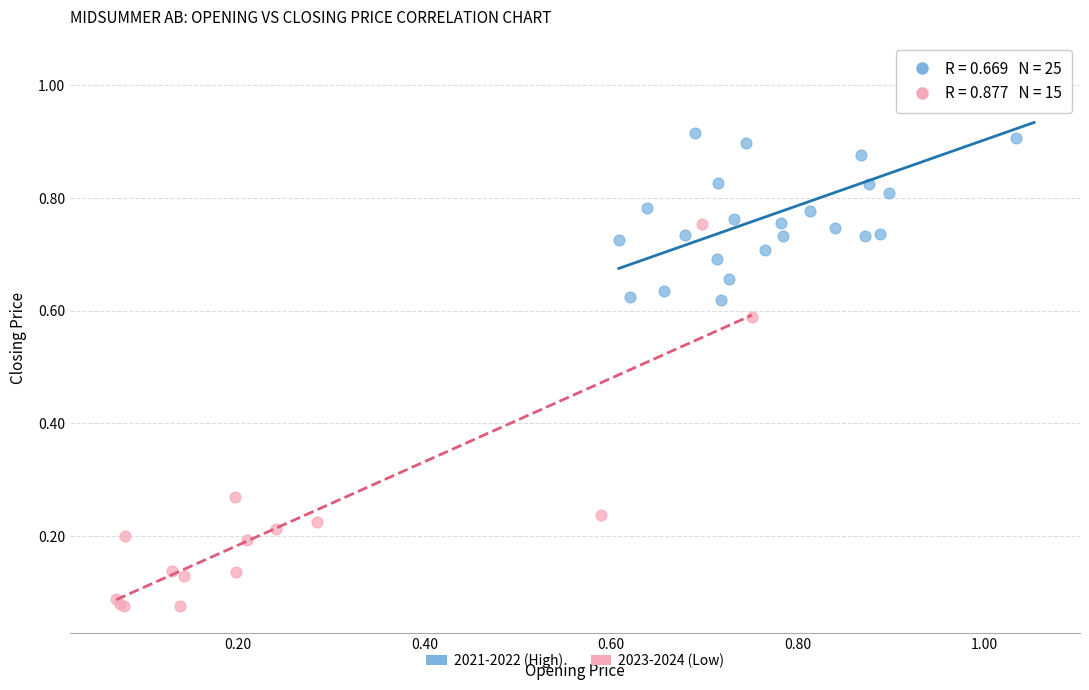

Which series contains the highest Y value?

2021-2022 (High)